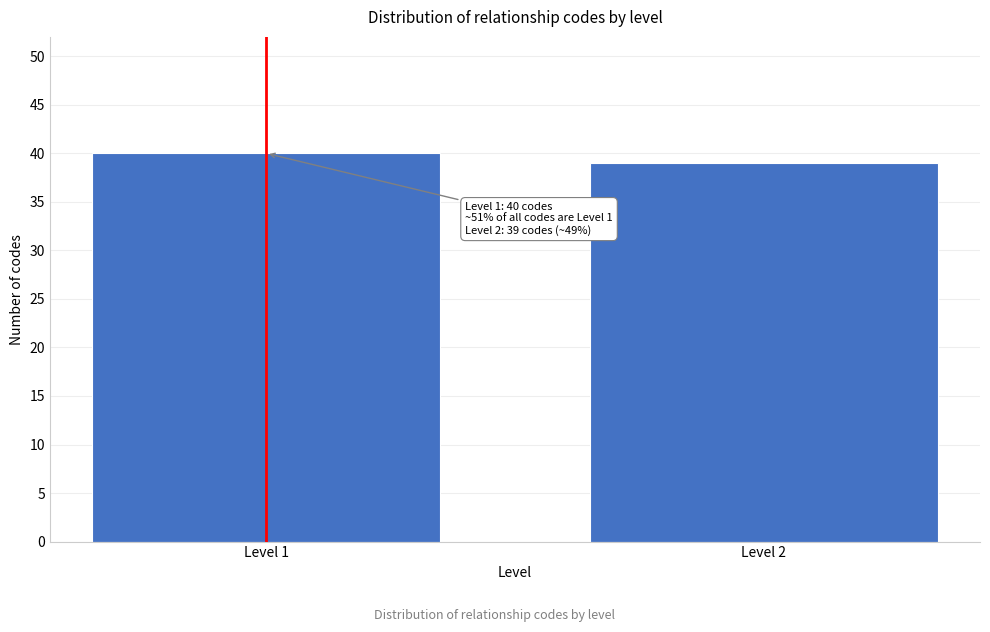

Reading right to left, extract all data points from this chart.

39	40